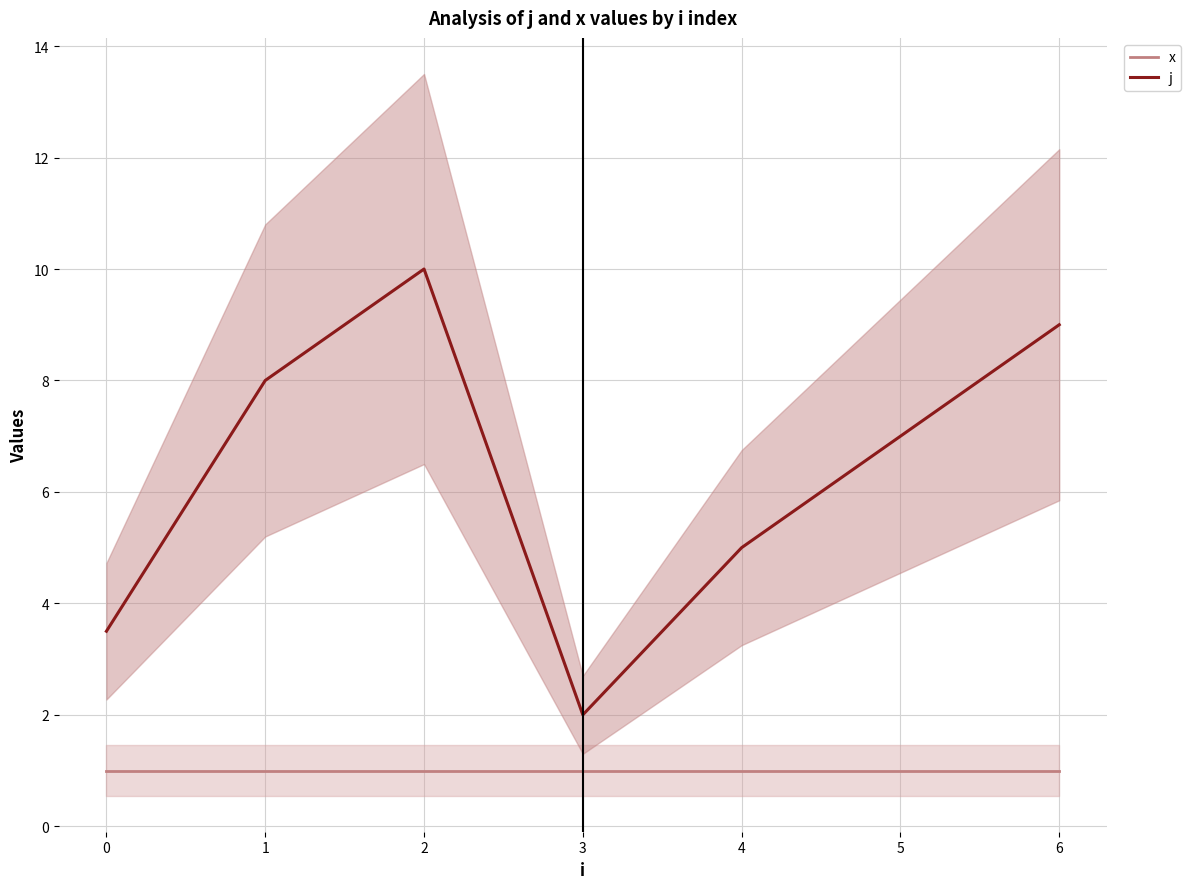

Reading right to left, transcribe all the data shown in this chart.

x: 6=1.0	5=1.0	4=1.0	3=1.0	2=1.0	1=1.0	0=1.0
j: 6=9.0	5=7.0	4=5.0	3=2.0	2=10.0	1=8.0	0=3.5